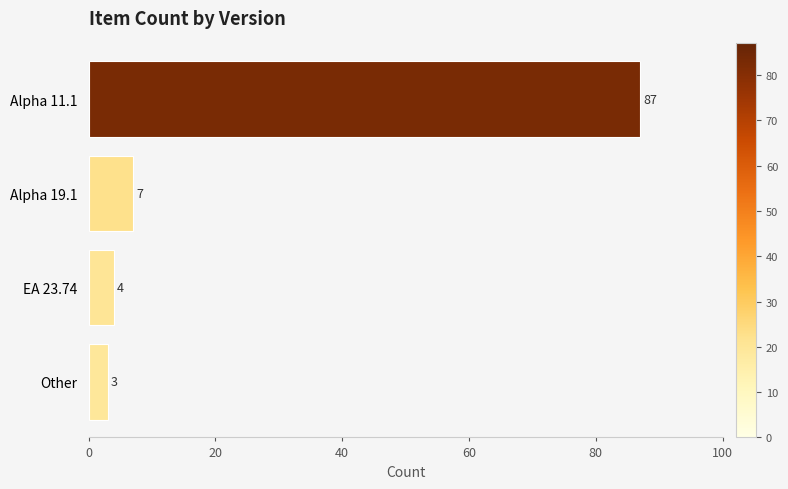

Where is the data nearest to the value 45?

Alpha 19.1